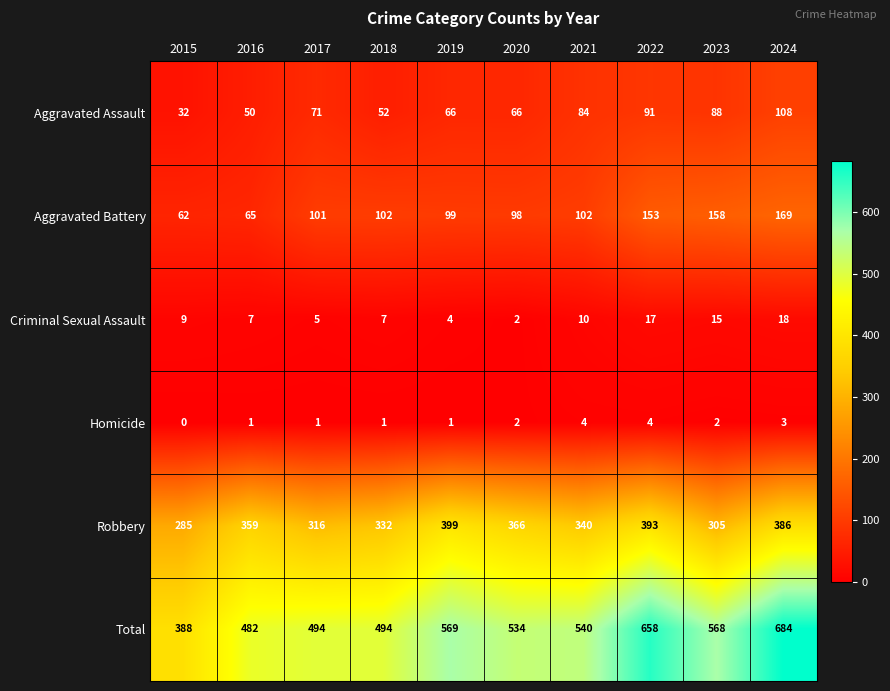

At how many categories does at least one series exceed 477?

9